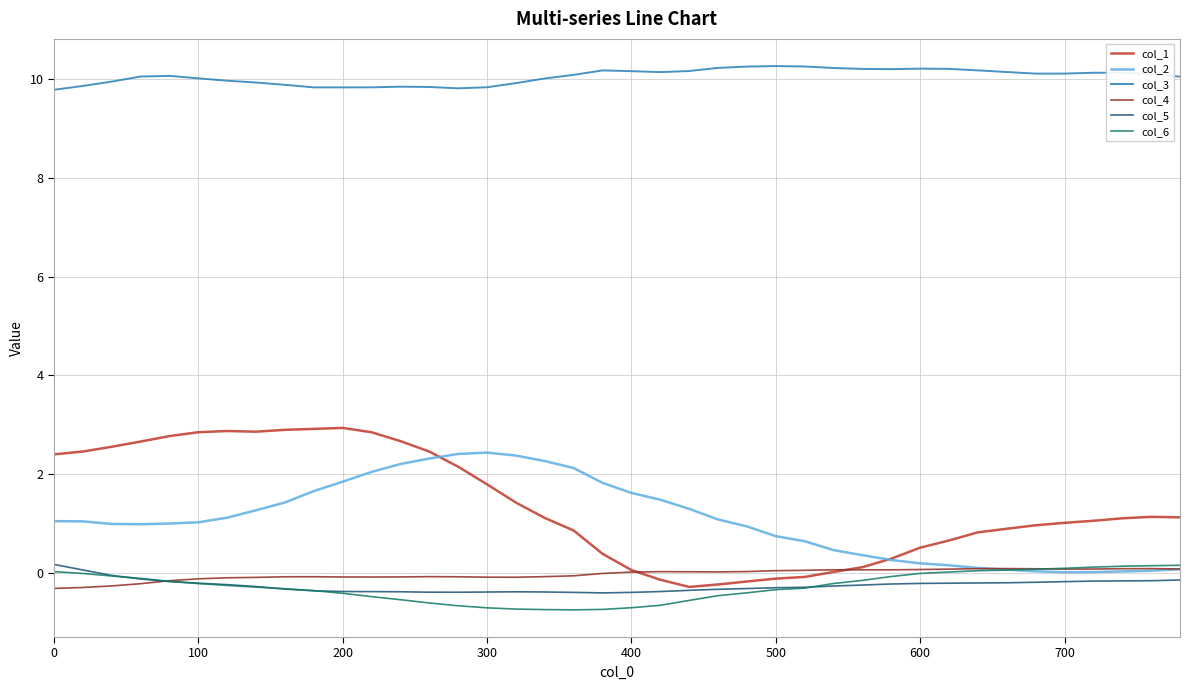

What are all the series names shown in the legend?

col_1, col_2, col_3, col_4, col_5, col_6